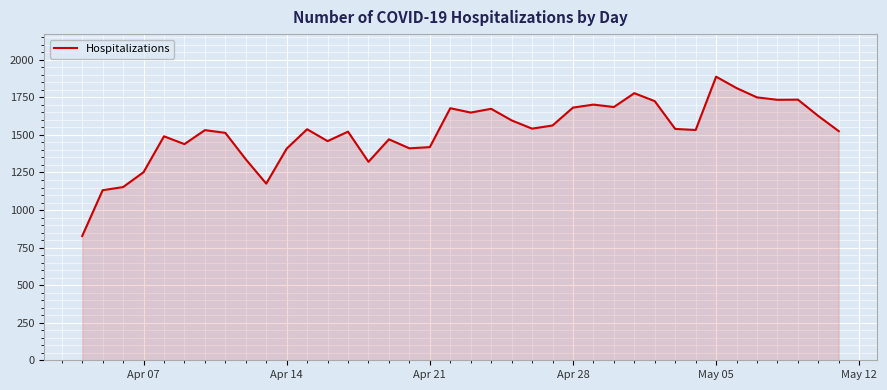

What is the difference between the maximum and minimum values?

1061